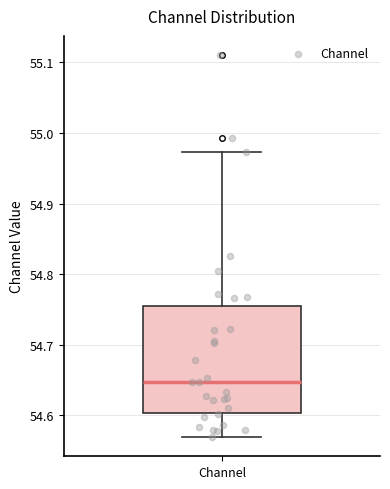

Read this box plot against the y-axis: the position of the median line, the range covered by the box, and the ends of both whiskers. The values are not printed on the chart, so give them approximately, as read against the axis.

median 54.65, box 54.60 to 54.75, whiskers 54.57 to 54.97